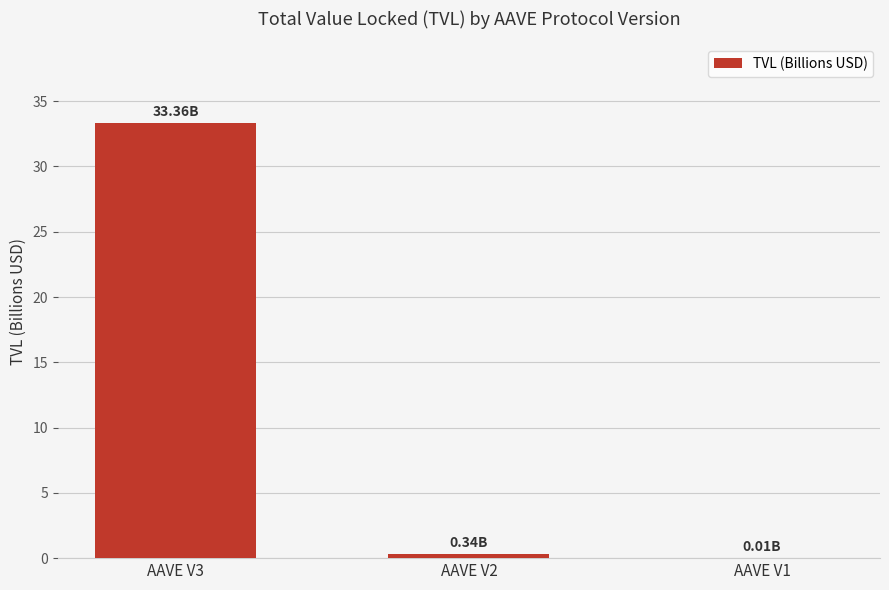

What is the greatest value displayed?

33.4